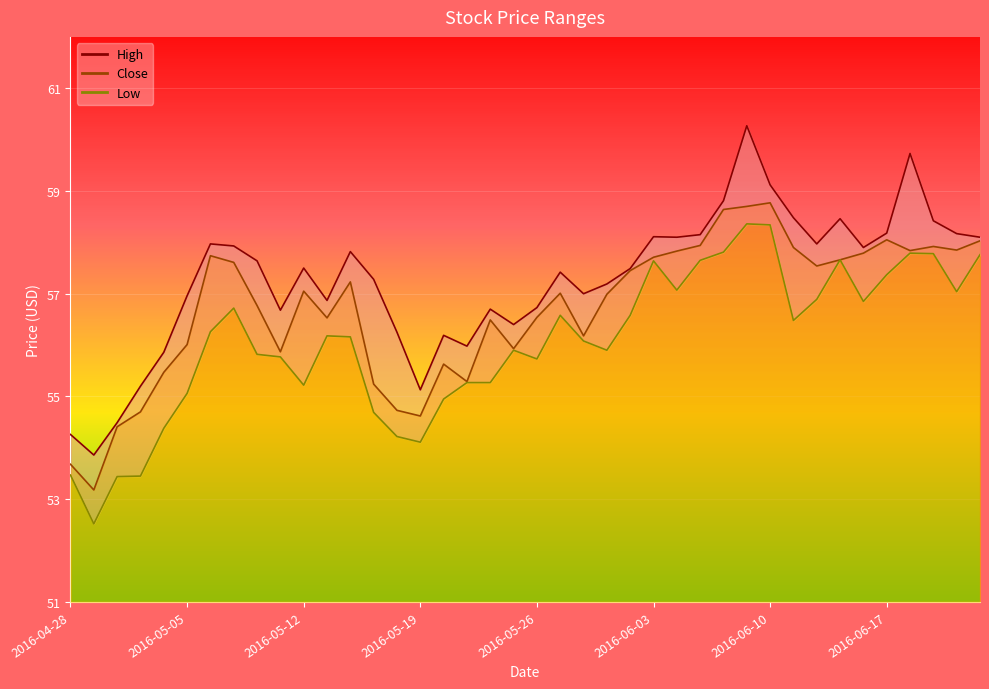

Reading left to right, transcribe all the data shown in this chart.

High: 54.3	53.9	54.5	55.2	55.9	57.0	58.0	57.9	57.6	56.7	57.5	56.9	57.8	57.3	56.2	55.1	56.2	56.0	56.7	56.4	56.7	57.4	57.0	57.2	57.5	58.1	58.1	58.2	58.8	60.3	59.1	58.5	58.0	58.5	57.9	58.2	59.7	58.4	58.2	58.1
Close: 53.7	53.2	54.4	54.7	55.5	56.0	57.7	57.6	56.8	55.9	57.0	56.5	57.2	55.2	54.7	54.6	55.6	55.3	56.5	55.9	56.5	57.0	56.2	57.0	57.5	57.7	57.8	57.9	58.6	58.7	58.8	57.9	57.5	57.7	57.8	58.0	57.8	57.9	57.8	58.0
Low: 53.5	52.5	53.4	53.5	54.4	55.1	56.3	56.7	55.8	55.8	55.2	56.2	56.2	54.7	54.2	54.1	55.0	55.3	55.3	55.9	55.7	56.6	56.1	55.9	56.6	57.6	57.1	57.7	57.8	58.4	58.3	56.5	56.9	57.7	56.8	57.4	57.8	57.8	57.0	57.8